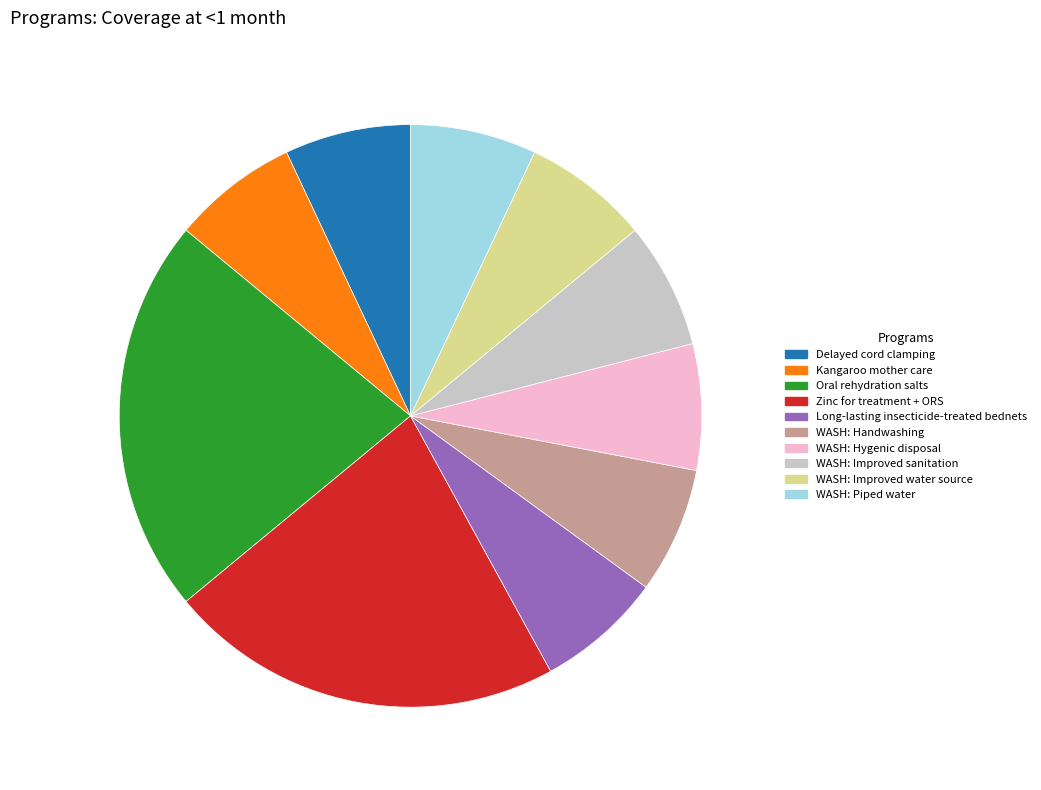

The Long-lasting insecticide-treated bednets slice represents 7% of the pie. True or false?

True